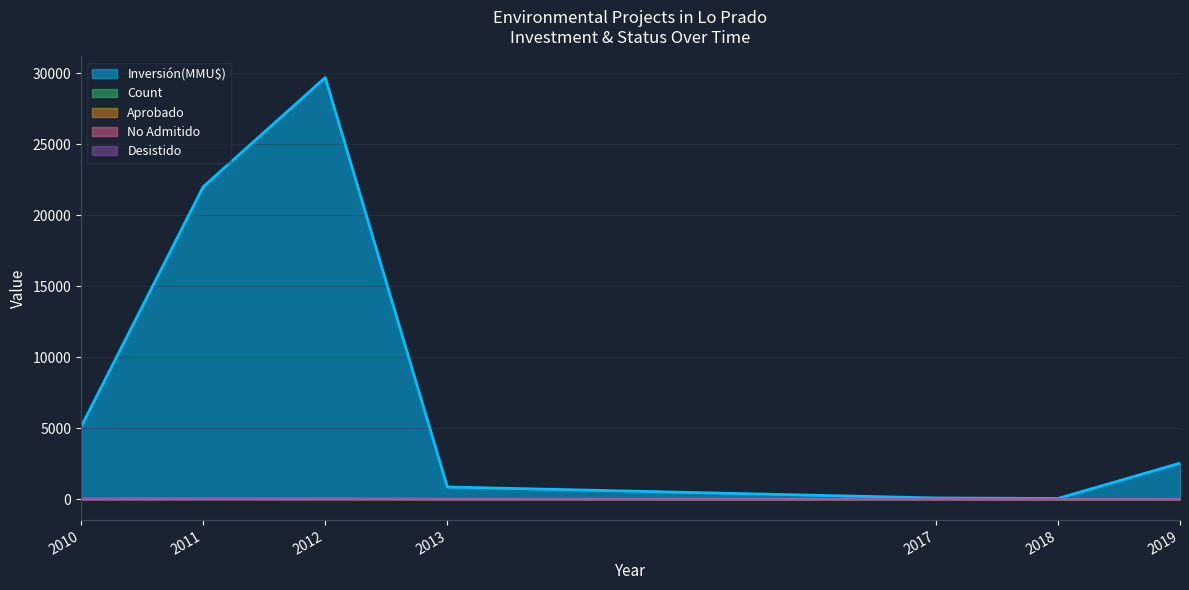

At how many categories does at least one series exceed 20917?

2